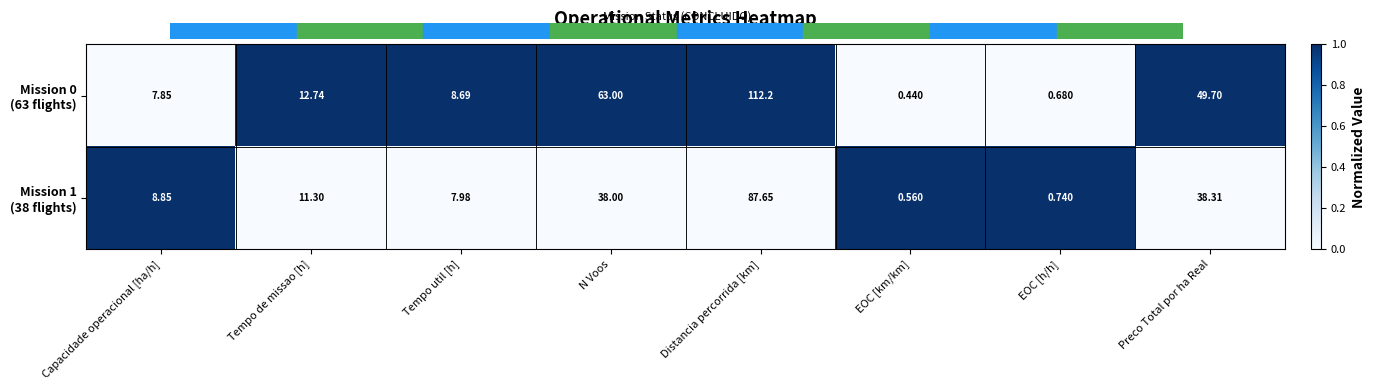

At which category does the chart reach its peak across all series?

Distancia percorrida [km]